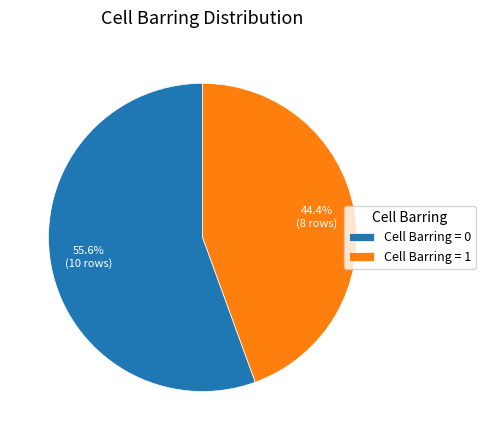

What is the smallest slice in the pie chart?

Cell Barring = 1